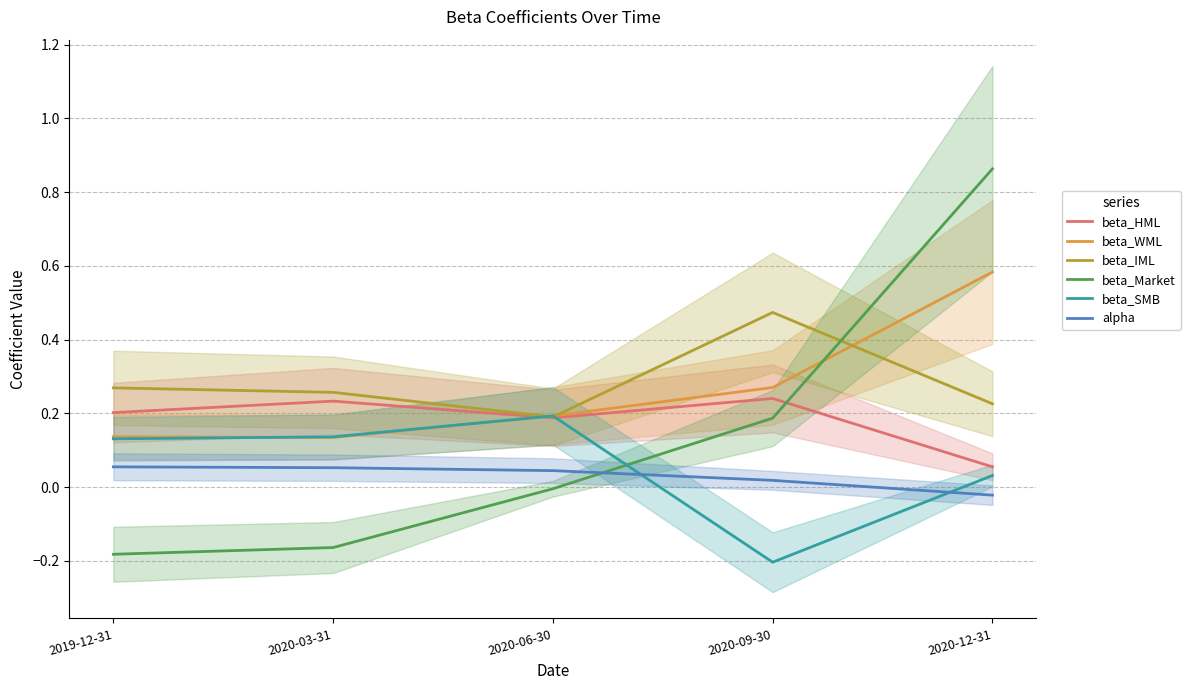

What is the sum of all beta_HML values?

0.9